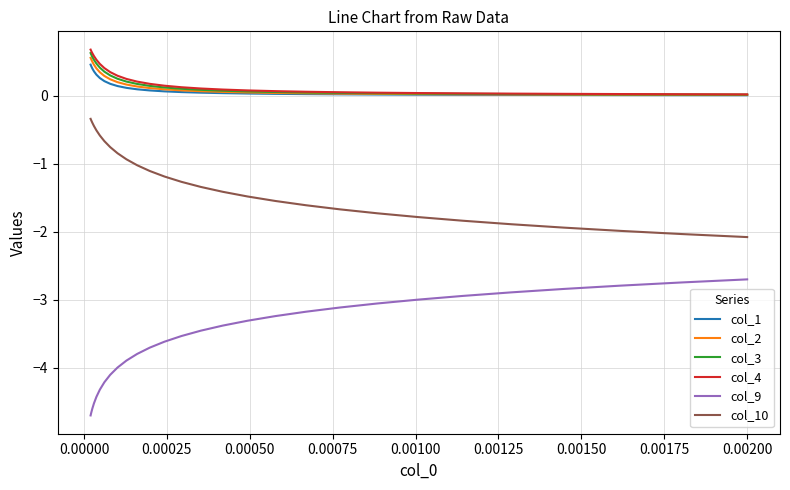

True or false: col_9 and col_3 intersect in this chart.

False